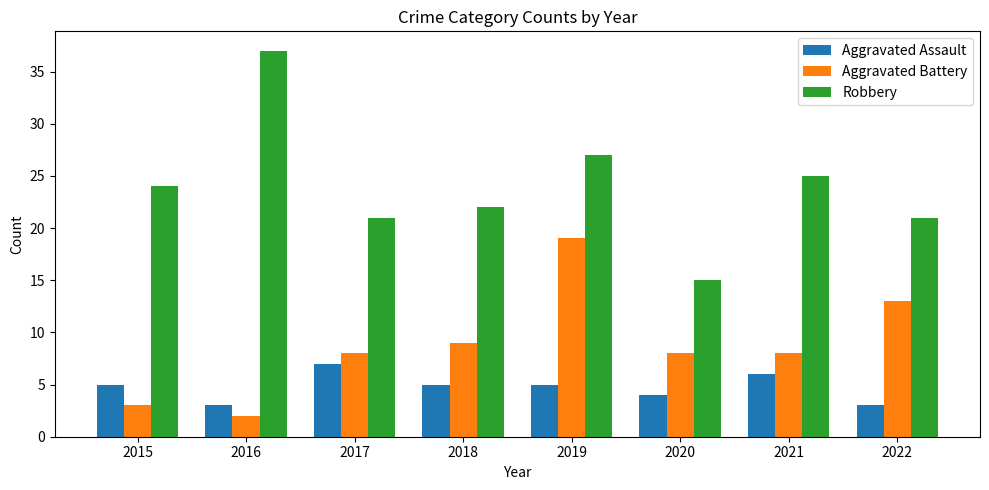

What is the difference between the highest and lowest values at 2017?

14